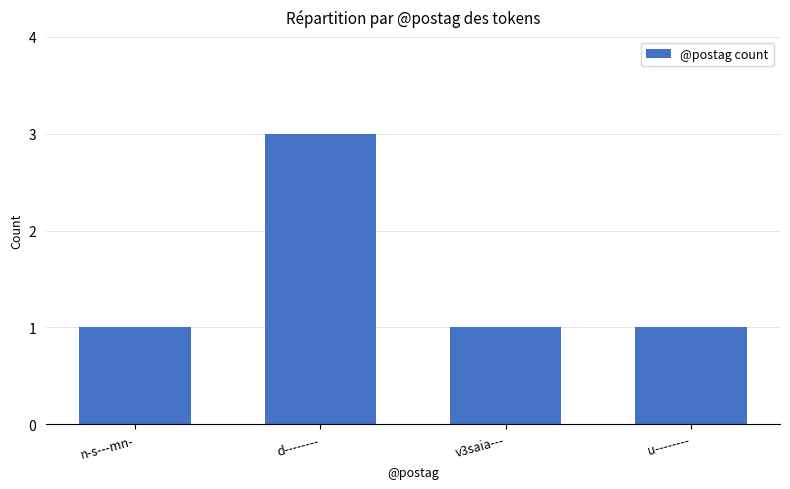

What is the maximum value shown in the chart?

3